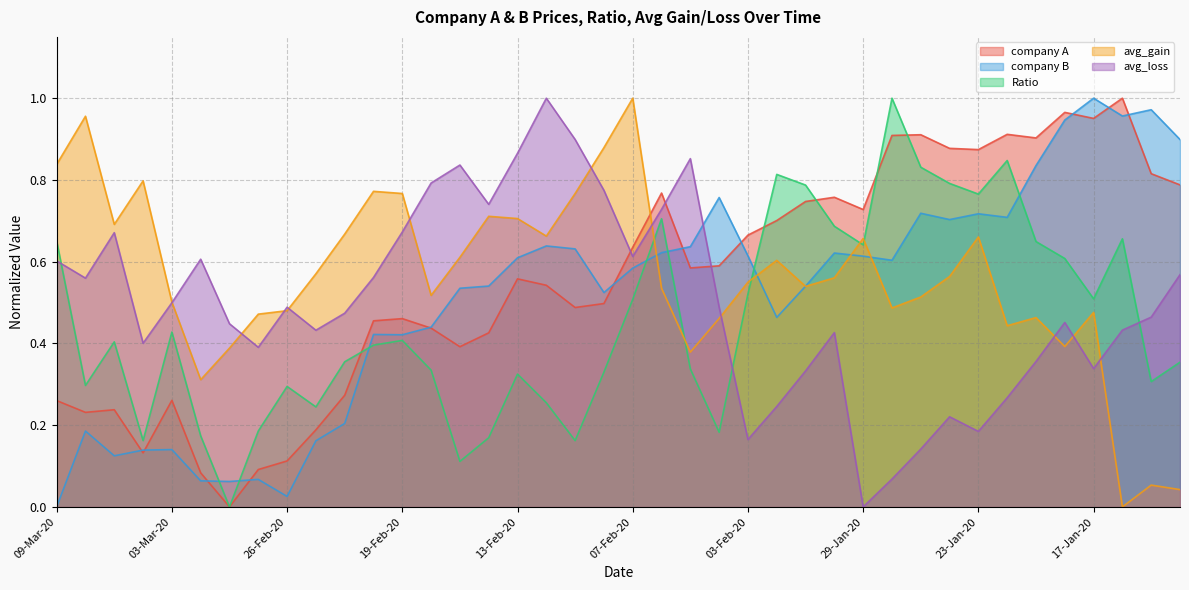

What is the average value of the Ratio series?

0.5